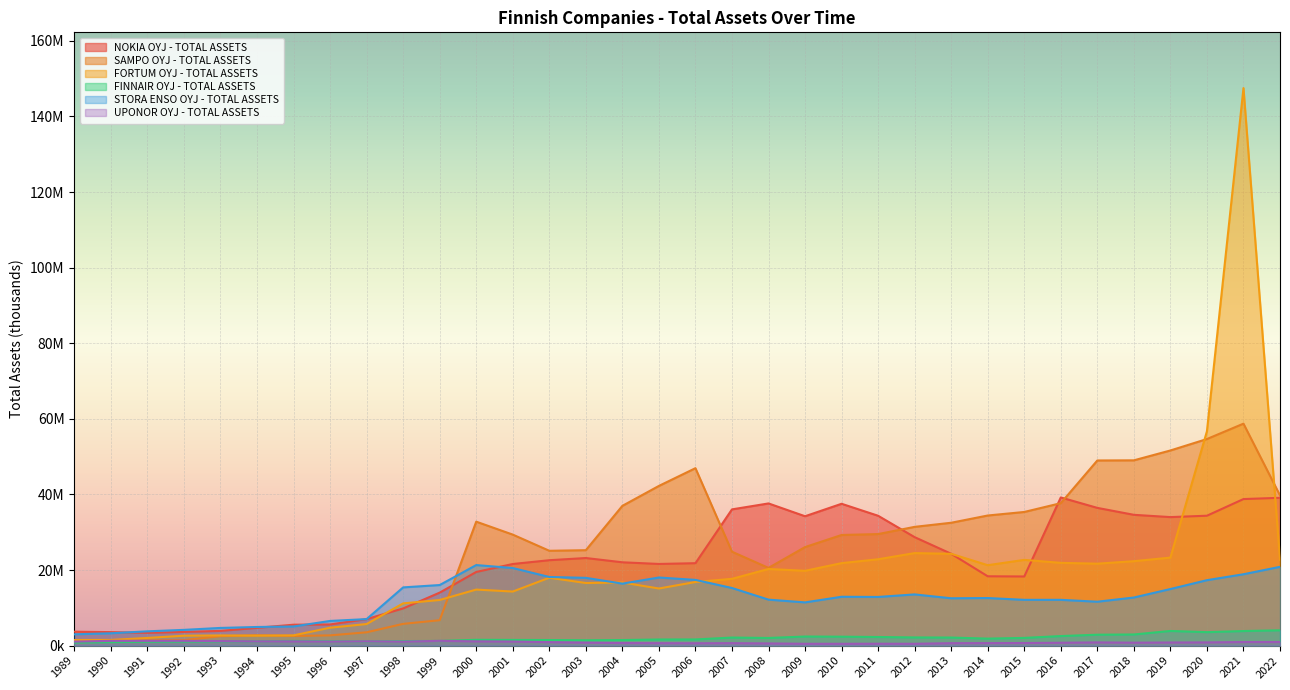

Between 2005 and 2014, which series saw the biggest shift?

SAMPO OYJ - TOTAL ASSETS